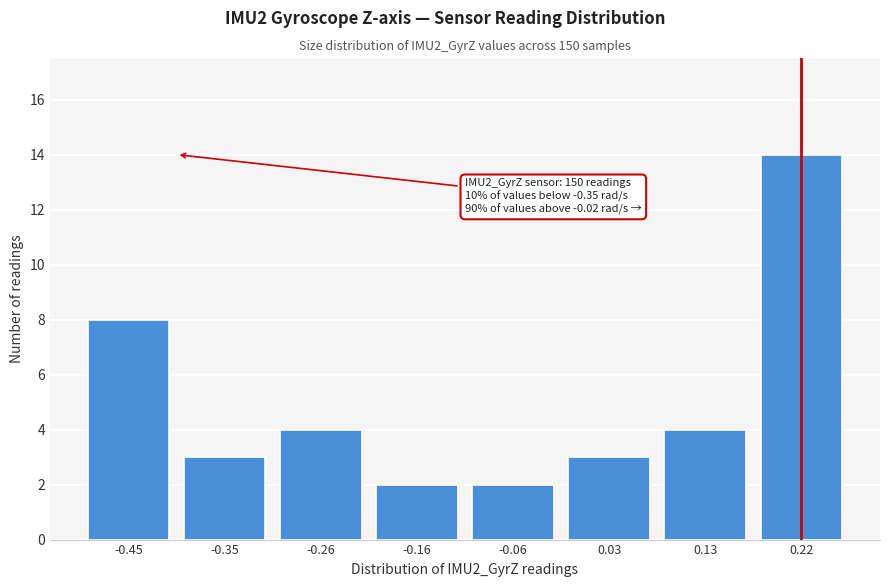

Reading left to right, extract all data points from this chart.

-0.45=8	-0.35=3	-0.26=4	-0.16=2	-0.06=2	0.03=3	0.13=4	0.22=14